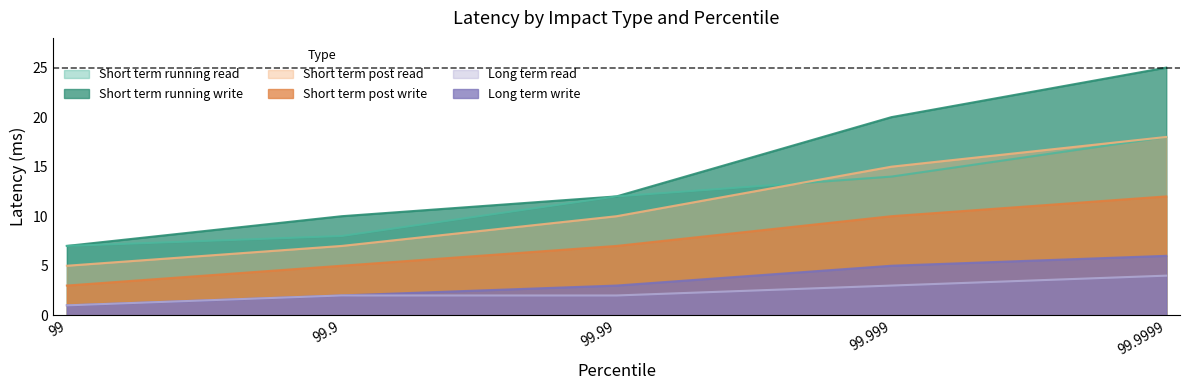

Is the value of short term running write at 99.99 greater than the value of short term running read at 99.9?

Yes